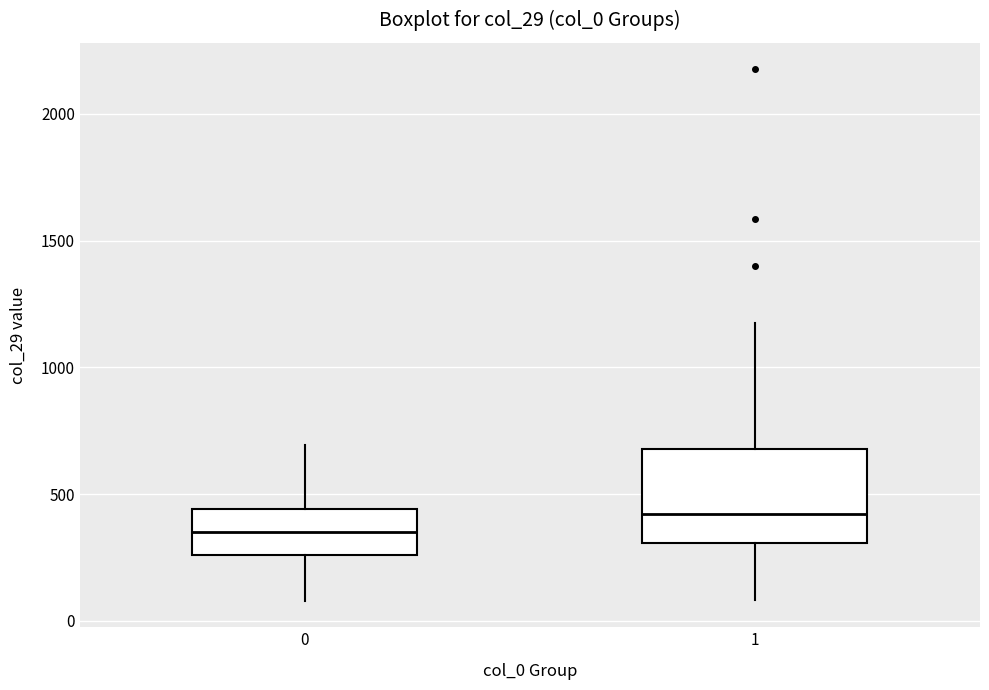

Which box's median line is the highest?

1